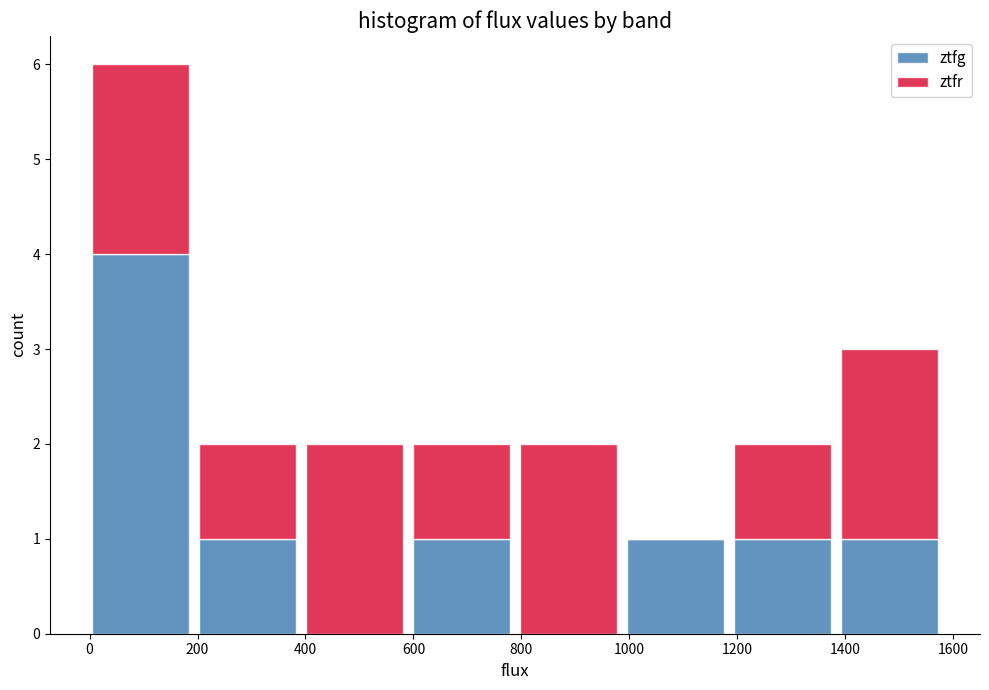

Reading left to right, list every stacked bar in this chart as the range it spans on the x-axis followed by its total height. Neither the bar edges nor the heights are printed on the chart, so give them approximately, as read against the axes.

0 to 200: 6
200 to 400: 2
400 to 580: 2
580 to 780: 2
780 to 980: 2
980 to 1180: 1
1180 to 1380: 2
1380 to 1580: 3